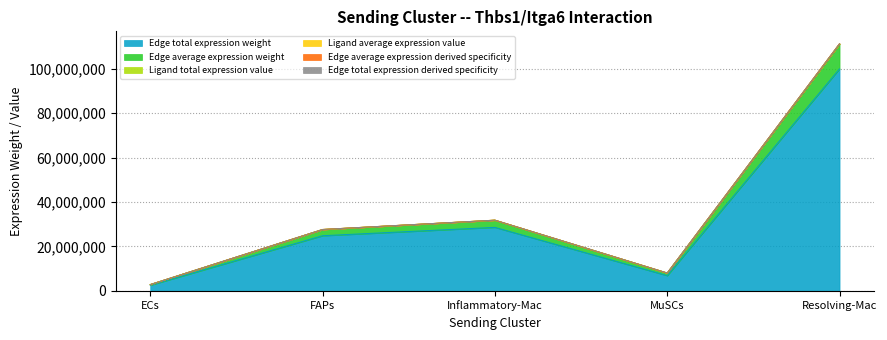

Is it true that Edge average expression weight equals 31838104.1 at Inflammatory-Mac?

True